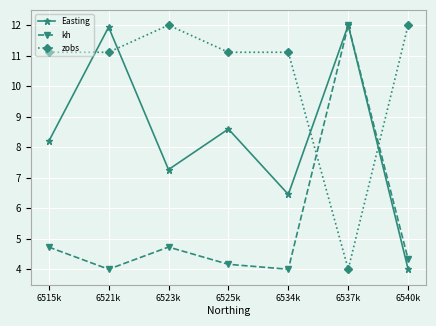

What is the sum of the Easting values at 6537k and 6540k?

16.0